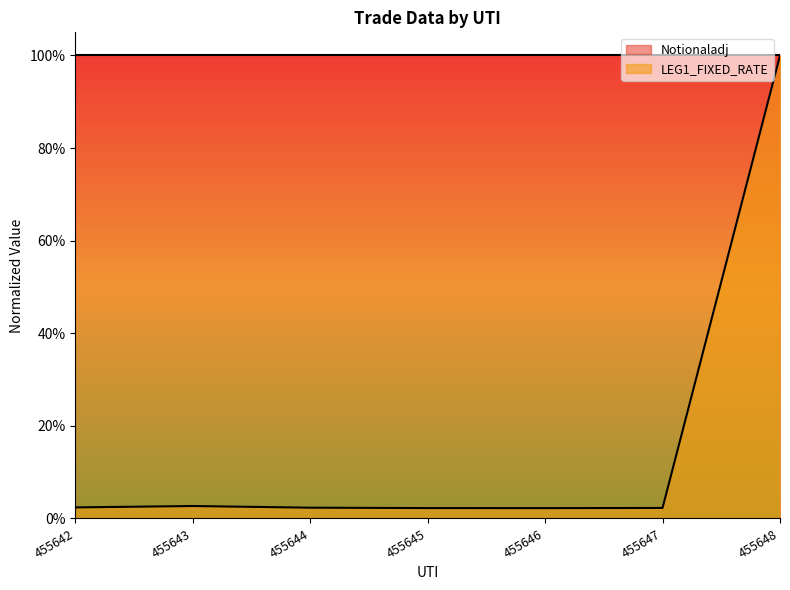

How many lines are shown in the chart?

1